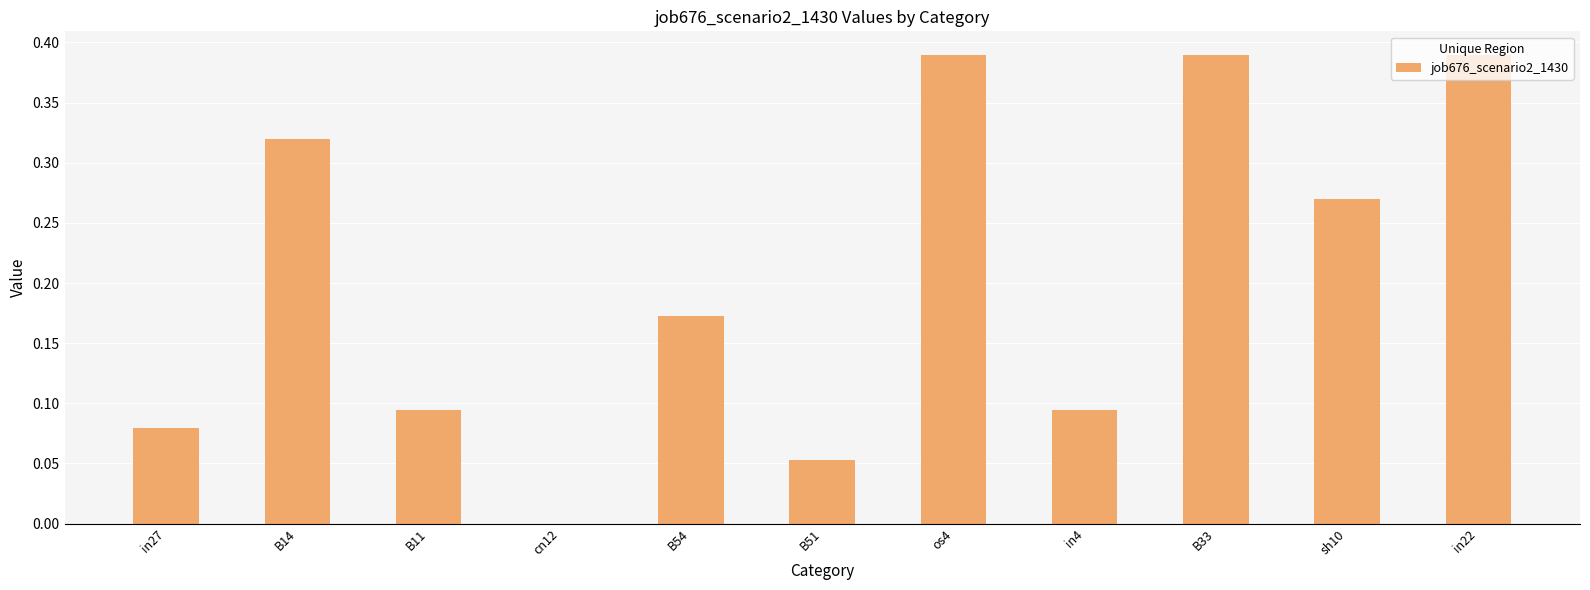

Does the chart contain stacked bars?

No